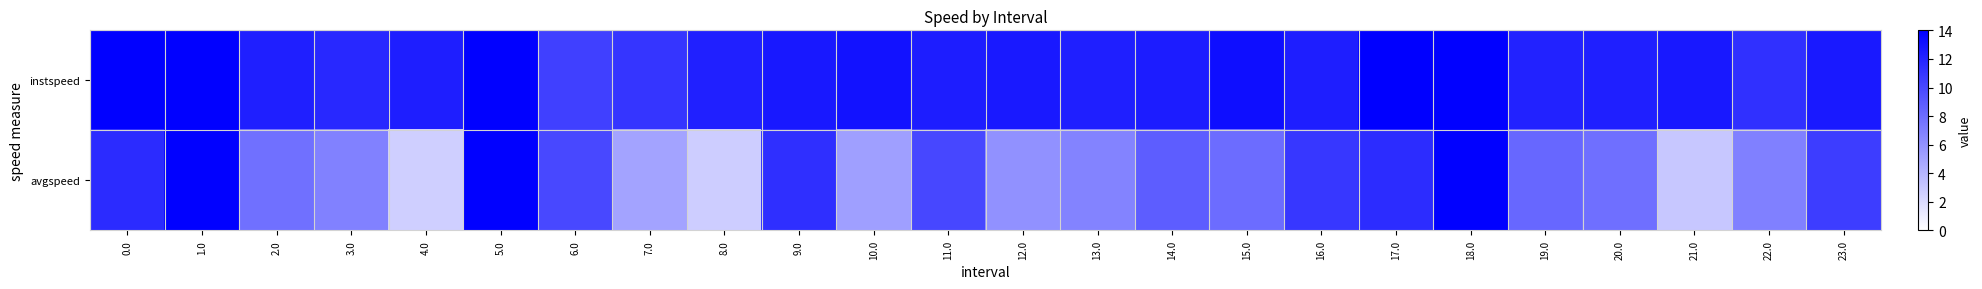

Which series changed the most between 5.0 and 12.0?

avgspeed